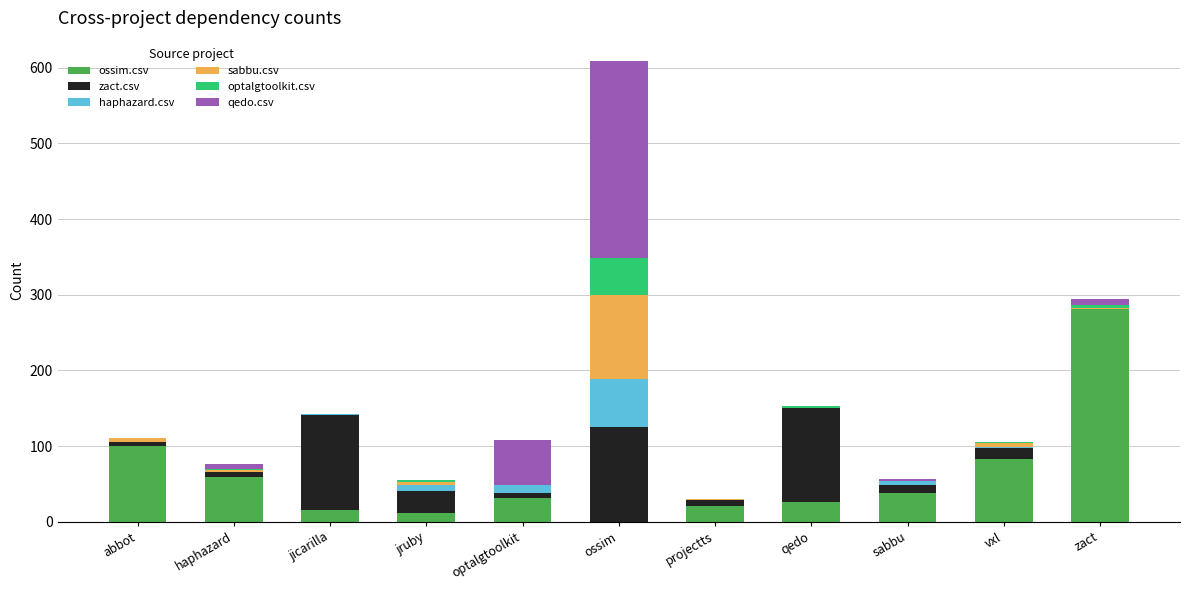

At which label does ossim.csv reach its peak?

zact